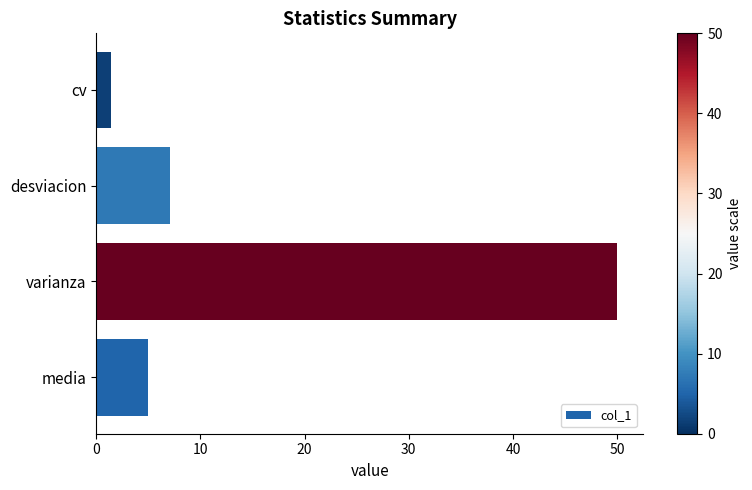

Where is the data nearest to the value 25?

desviacion